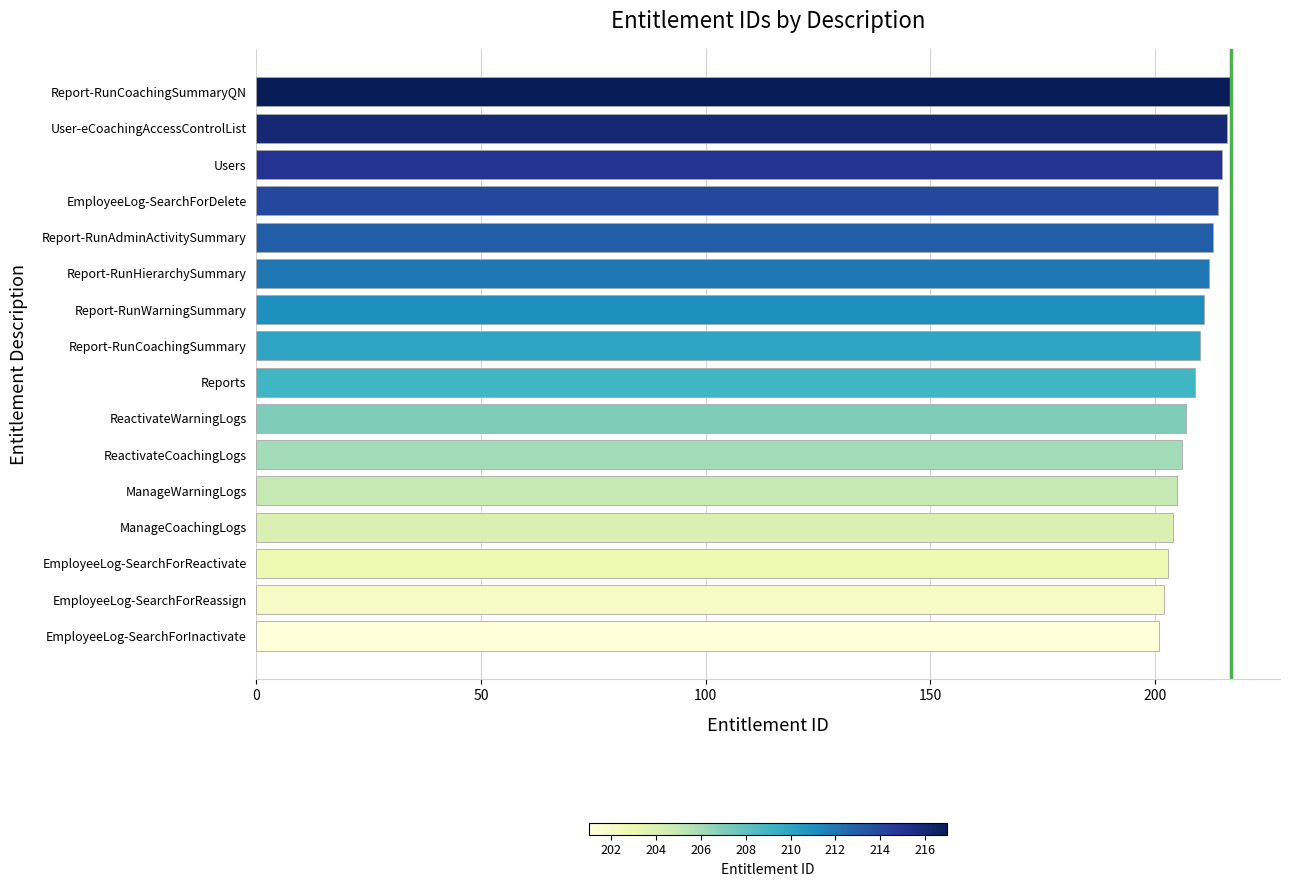

Are the bars horizontal?

Yes